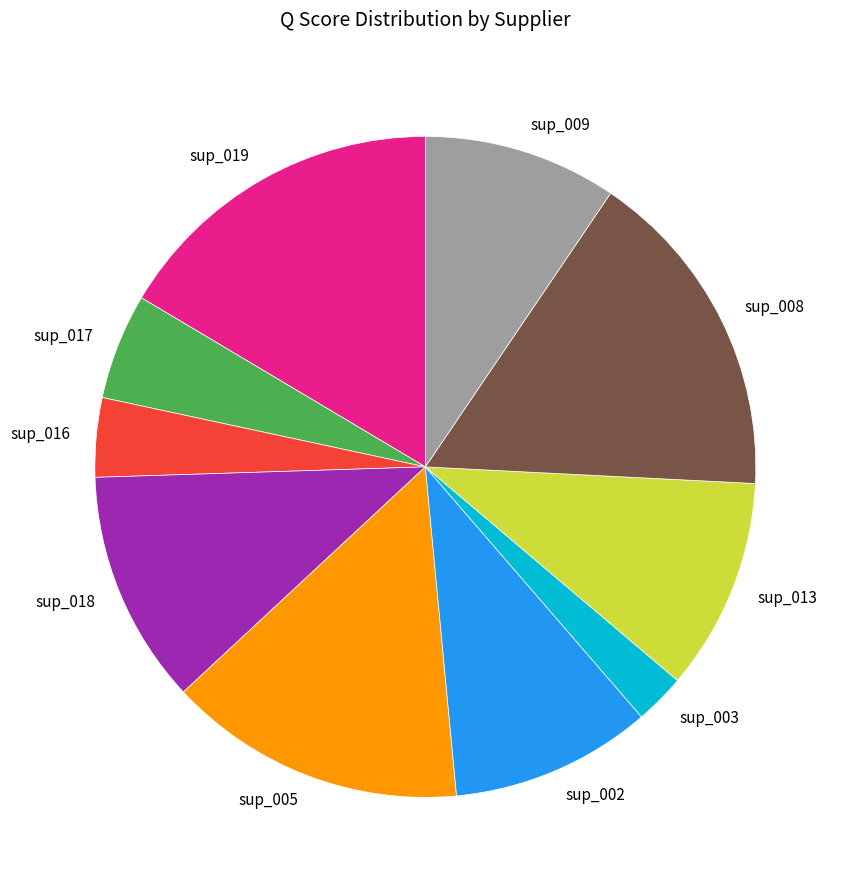

Is it true that sup_013 is 3% of the pie?

False